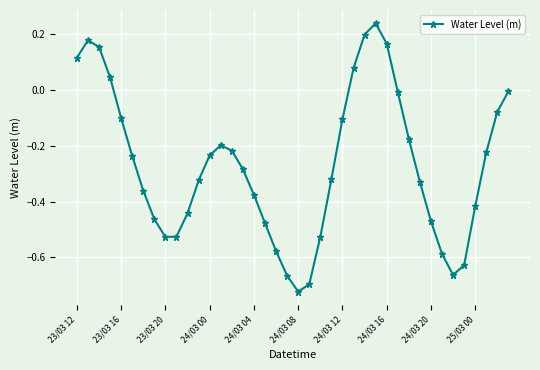

True or false: the data has more than 0 interior local peaks.

True